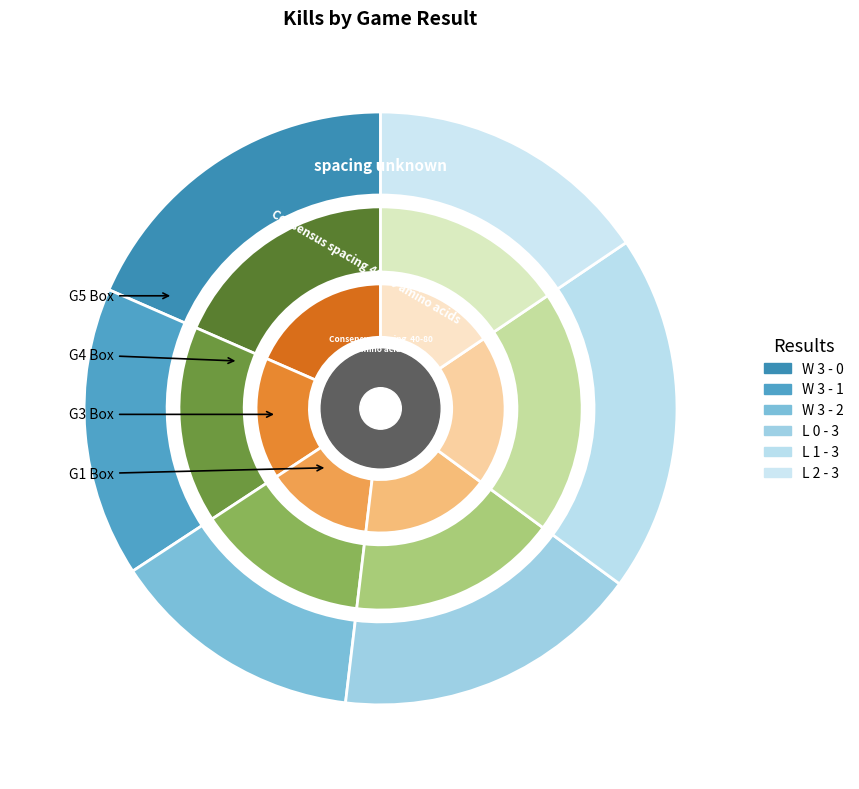

To the nearest percent, what portion does L 2 - 3 represent?

16%